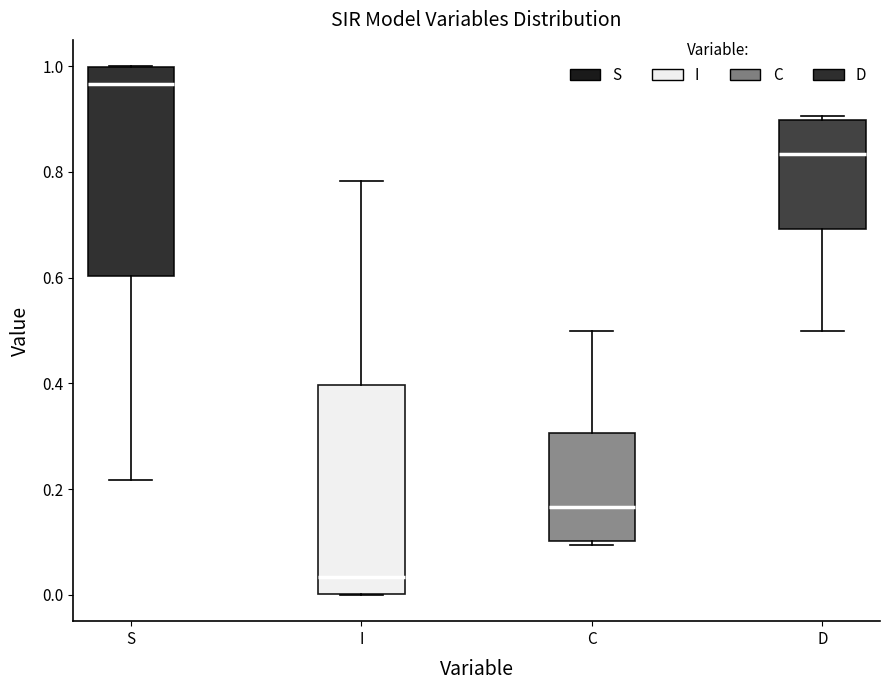

Reading left to right, read every box against the y-axis: the position of its median line, the range the box covers, and the ends of its whiskers. The values are not printed on the chart, so give them approximately, as read against the axis.

S: median 0.96, box 0.60 to 1.00, whiskers 0.22 to 1.00
I: median 0.04, box 0.00 to 0.40, whiskers 0.00 to 0.78
C: median 0.16, box 0.10 to 0.30, whiskers 0.10 (just below the box's lower edge) to 0.50
D: median 0.84, box 0.70 to 0.90, whiskers 0.50 to 0.90 (just above the box's upper edge)